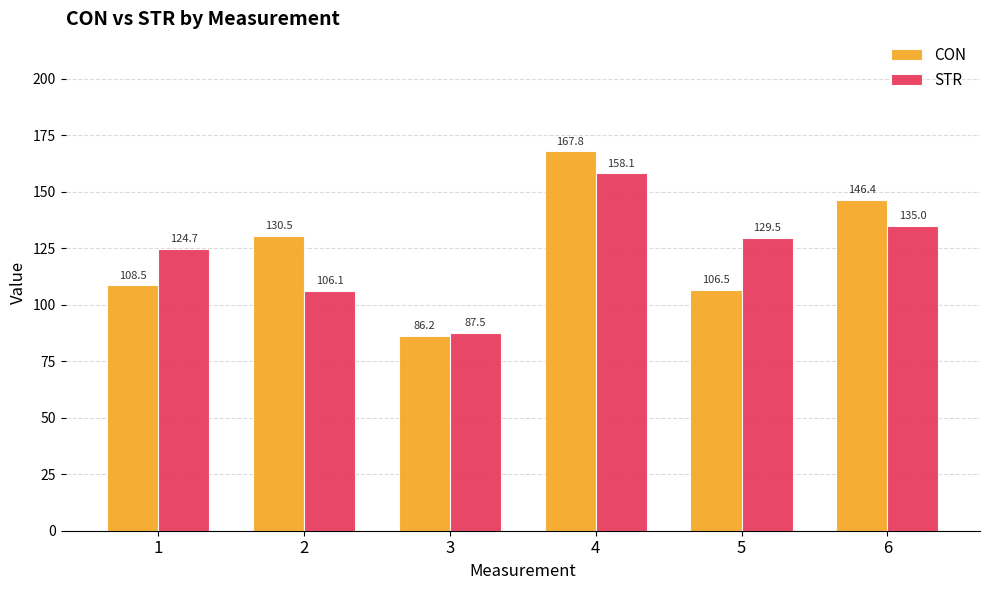

What value does the STR series have at 6?

135.0